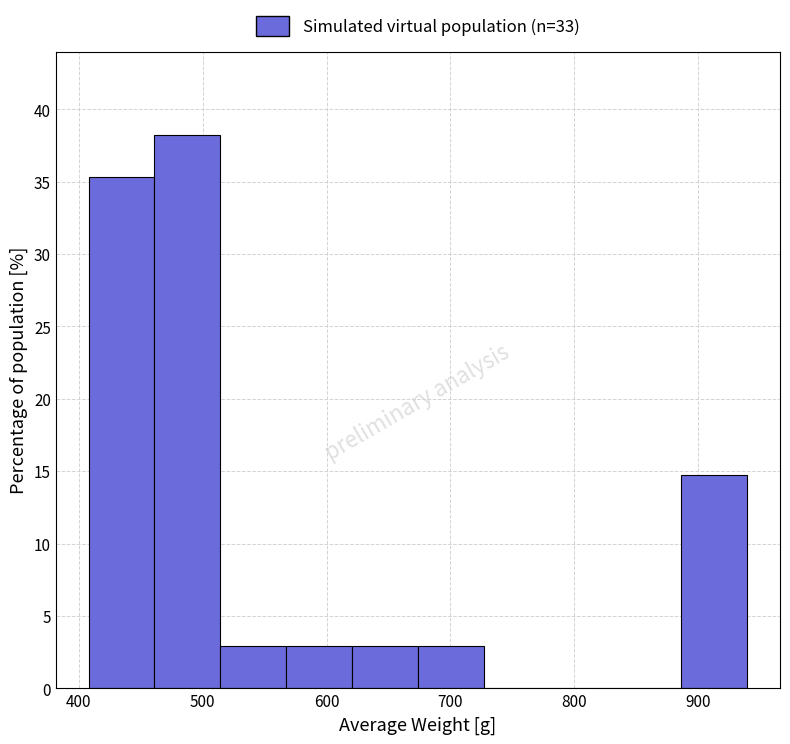

Reading left to right, transcribe this chart: for each bar, give the range it covers on the x-axis and its height. Neither the bar edges nor the heights are printed on the chart, so give them approximately, as read against the axes.

410 to 460: 35.5
460 to 510: 38.0
510 to 570: 3.0
570 to 620: 3.0
620 to 670: 3.0
670 to 730: 3.0
730 to 780: 0
780 to 830: 0
830 to 890: 0
890 to 940: 14.5